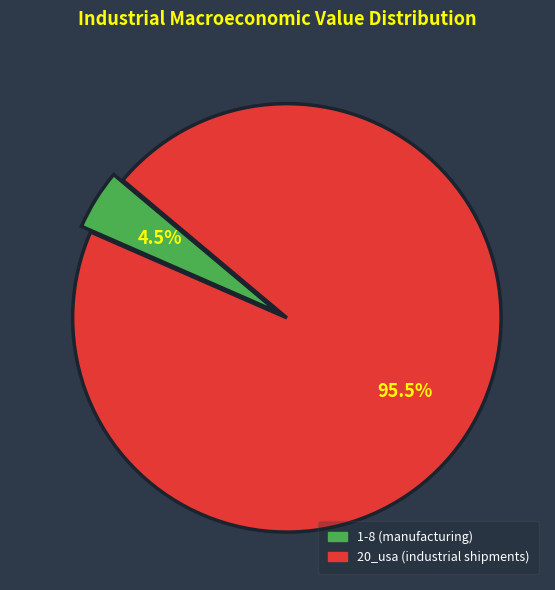

Is there any slice that represents more than half of the pie?

Yes